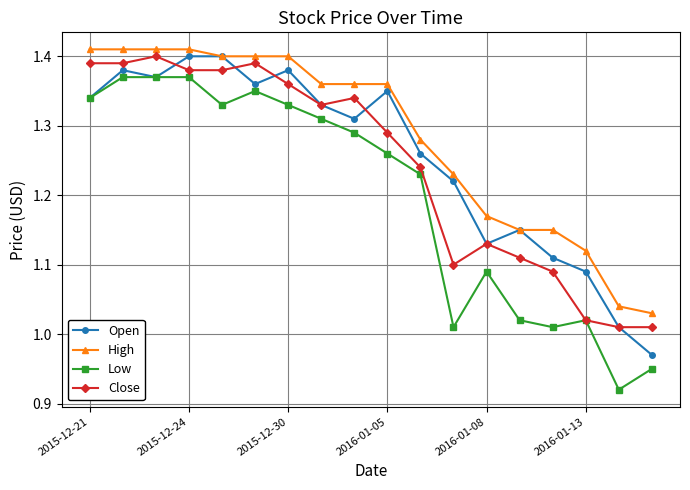

At how many categories does at least one series exceed 1?

18